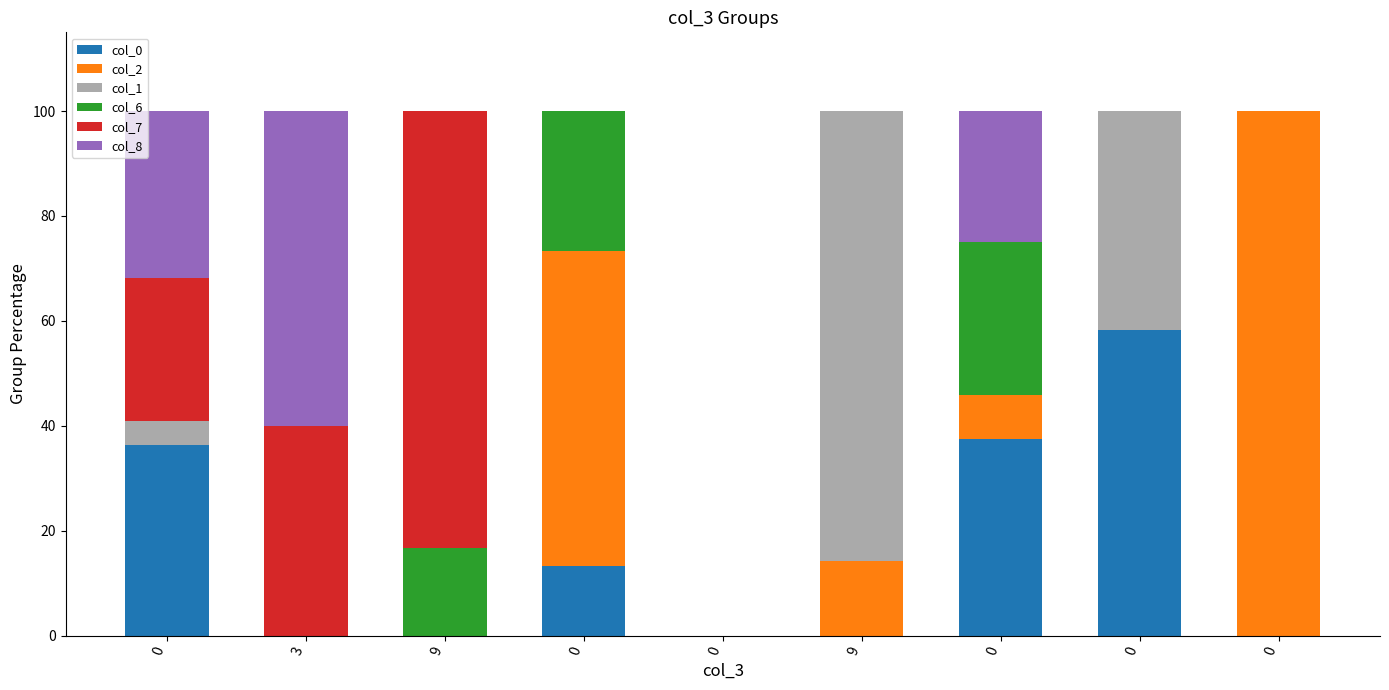

Between 9 and 0, which is larger?

9